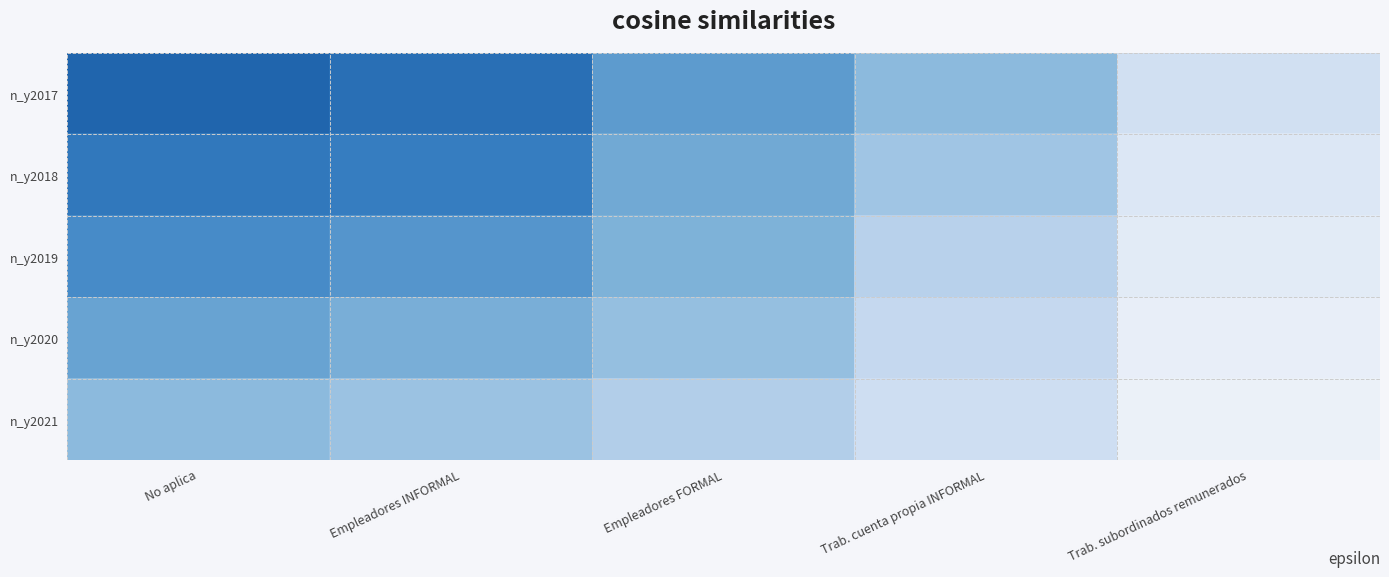

At Trab. subordinados remunerados, list the series in order from largest to smallest.

n_y2017, n_y2018, n_y2019, n_y2020, n_y2021